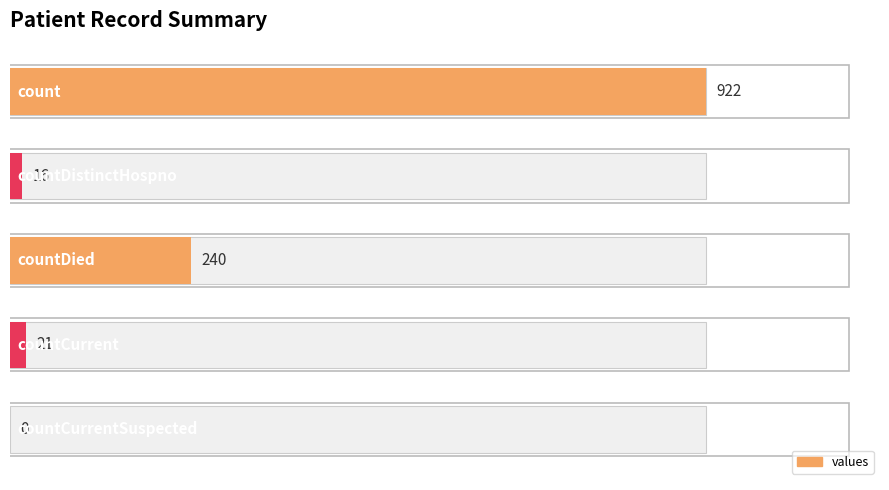

What is the average value?

240